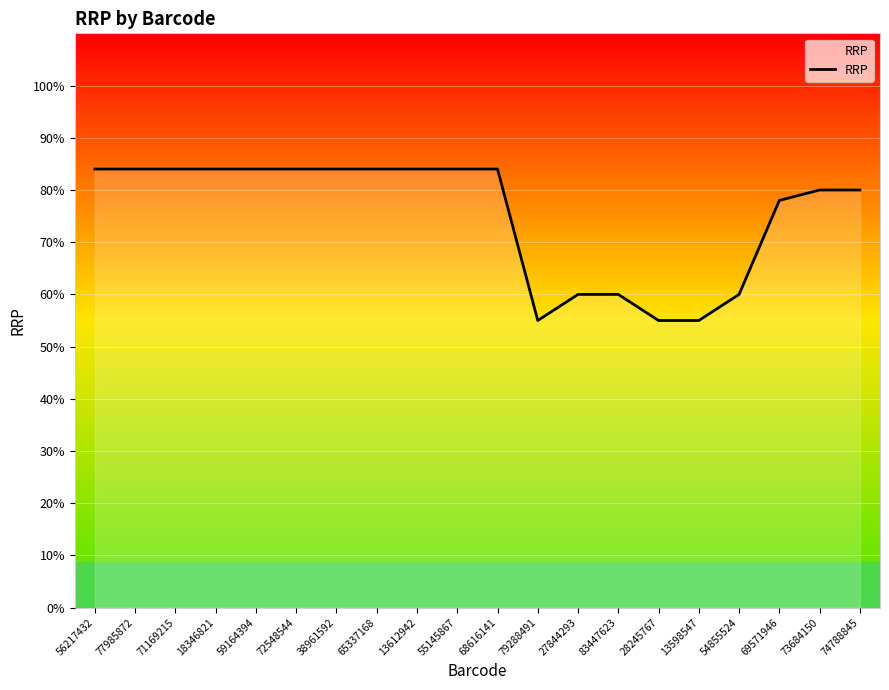

What is the ratio of the value at 27844293 to the value at 13612942?

0.7